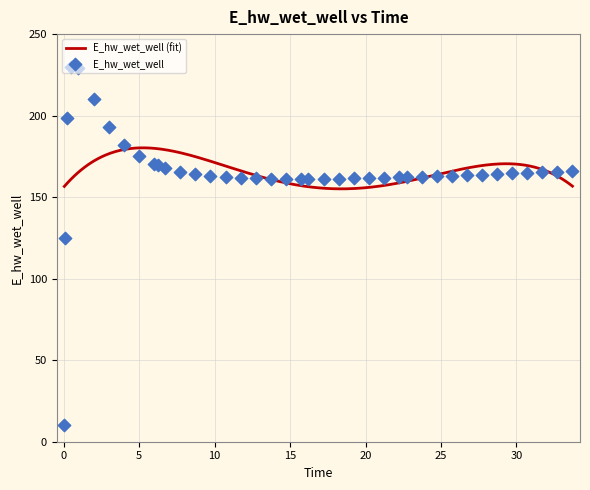

Approximately how many times larger is the value at 25.71875 compared to 0.09375?

1.3